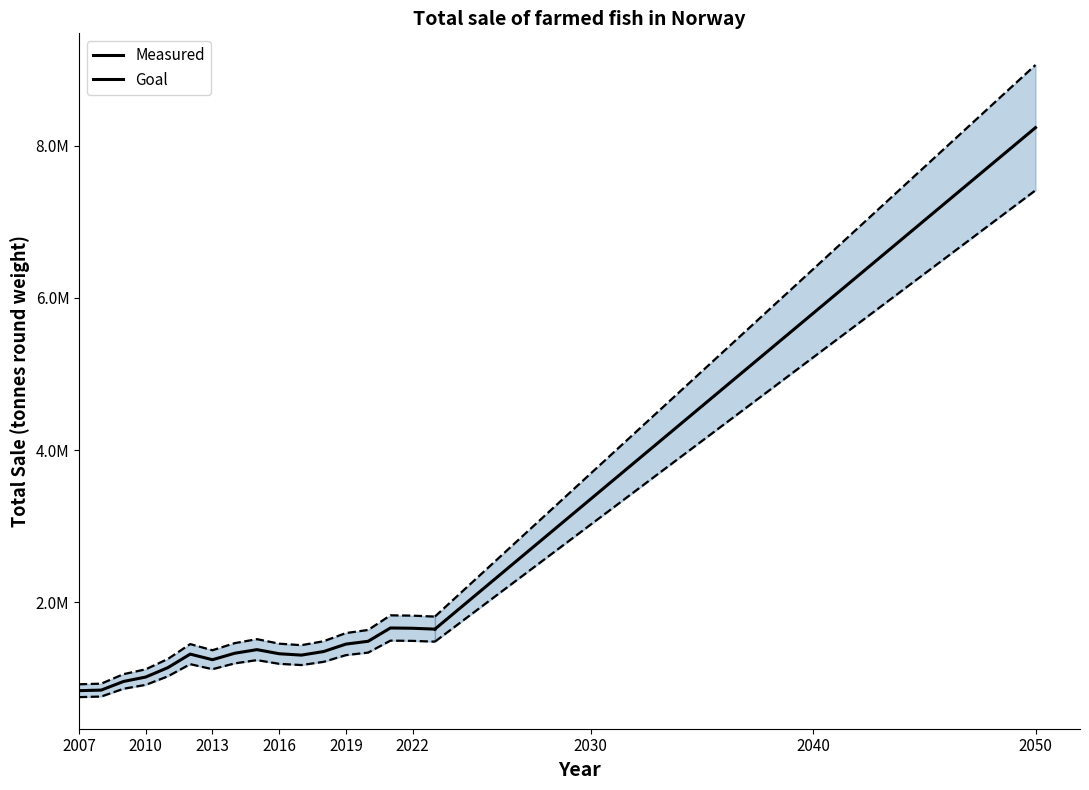

The chart shows a value of 906828.1 at 2050. True or false?

False